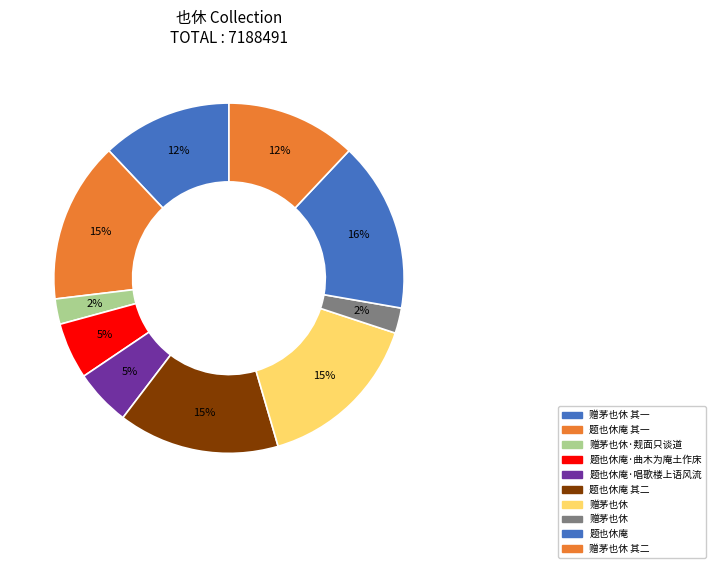

How many segments does this pie chart have?

10